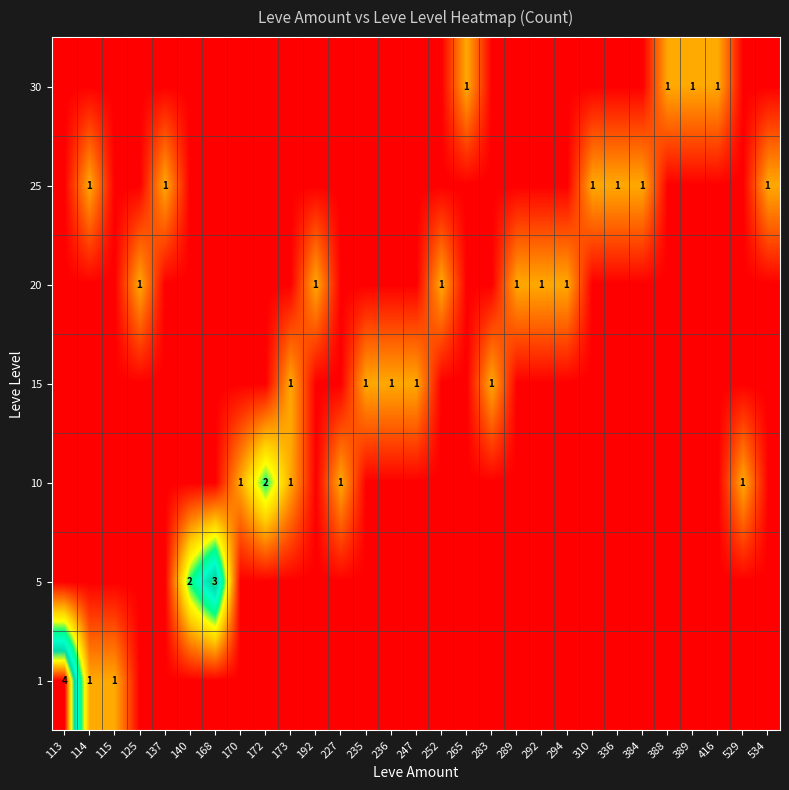

Is the value of 20 at 534 greater than the value of 15 at 192?

No